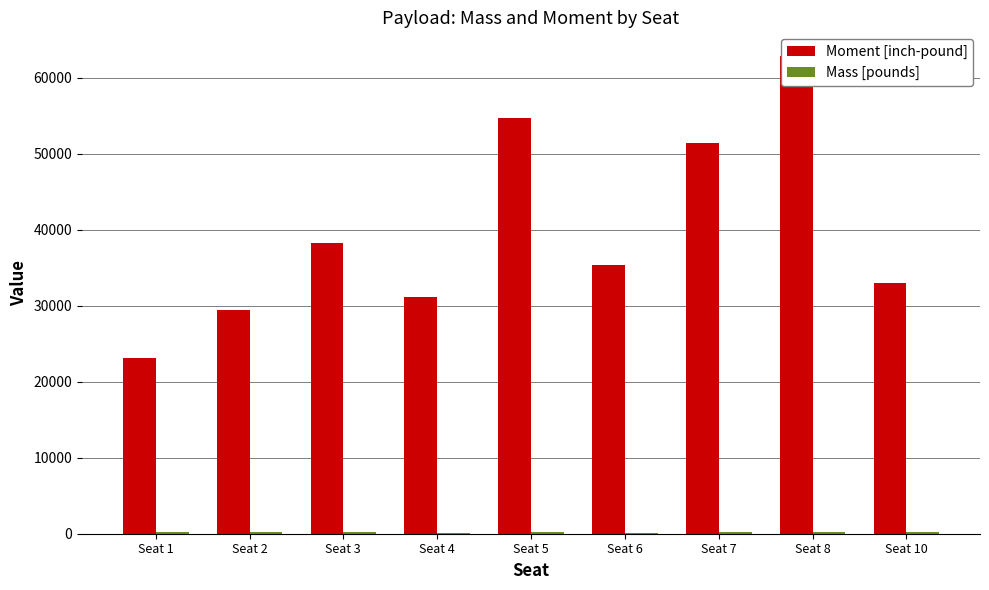

What is the minimum value shown in the chart?

141.1